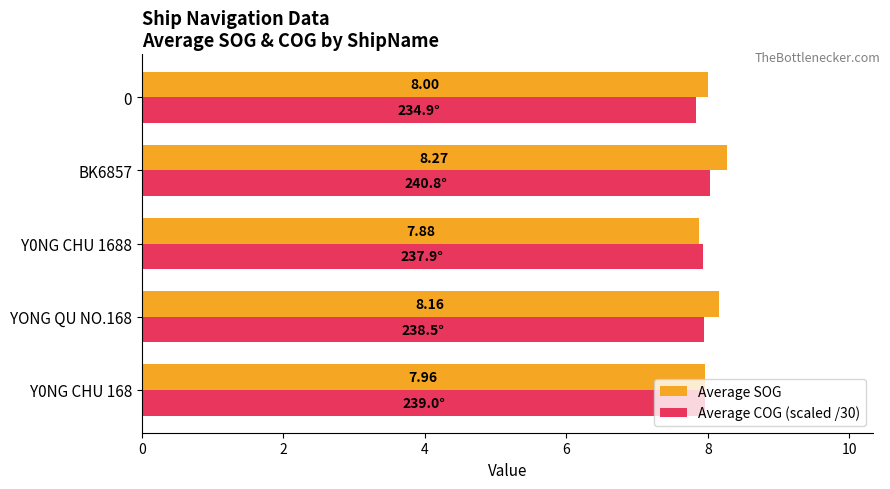

At how many categories does at least one series exceed 7?

5